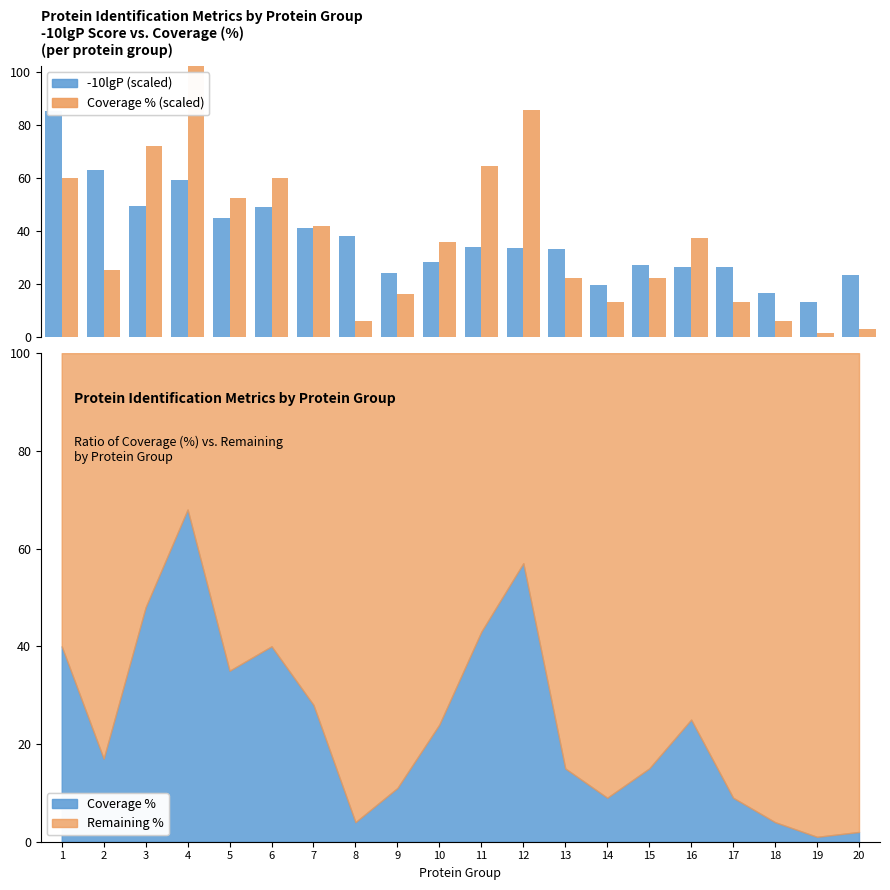

Reading right to left, extract all data points from this chart.

-10lgP: 20=23.6	19=13.4	18=16.6	17=26.4	16=26.6	15=27.4	14=19.7	13=33.3	12=33.6	11=33.9	10=28.6	9=24.1	8=38.3	7=41.3	6=49.1	5=45.1	4=59.3	3=49.5	2=63.2	1=85.1
Coverage (%): 20=3.0	19=1.5	18=6.0	17=13.5	16=37.5	15=22.5	14=13.5	13=22.5	12=85.5	11=64.5	10=36.0	9=16.5	8=6.0	7=42.0	6=60.0	5=52.5	4=102.0	3=72.0	2=25.5	1=60.0